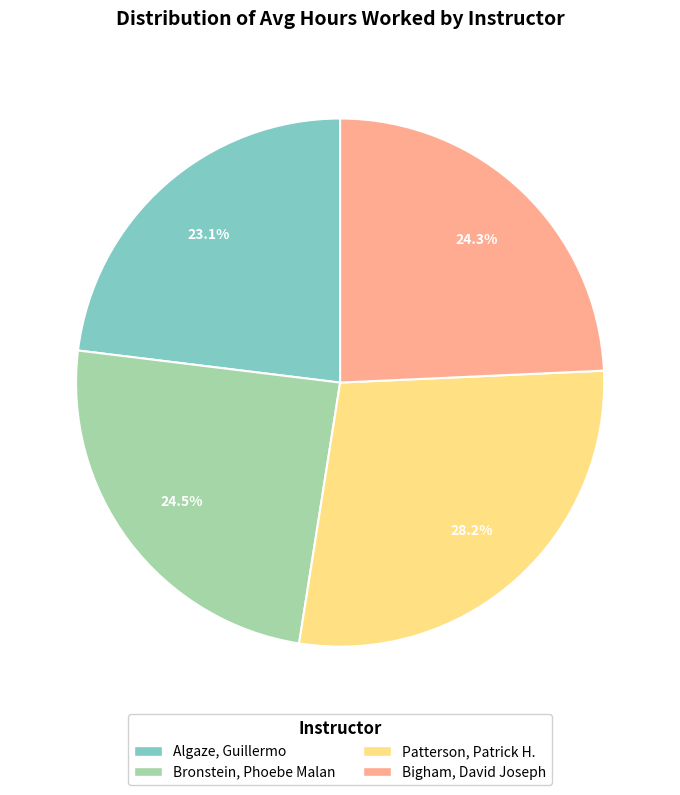

What portion of the pie excludes Patterson, Patrick H.?

71.8%